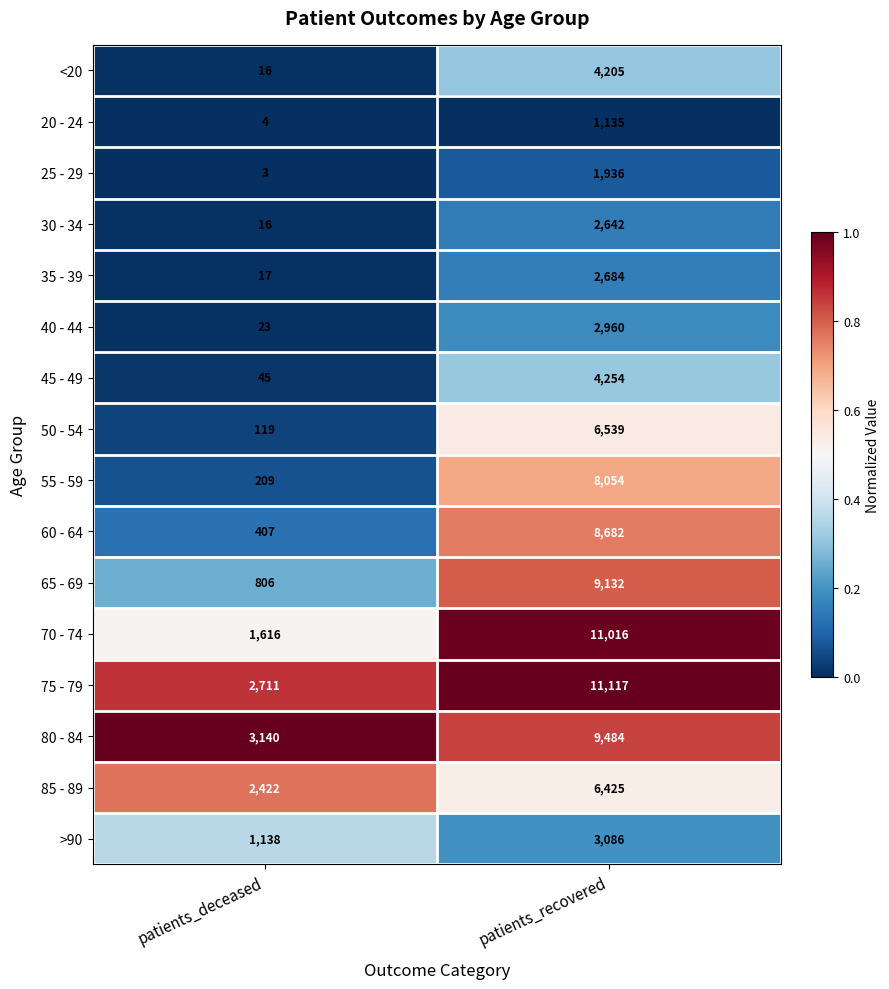

What is the minimum value for 60 - 64?

407